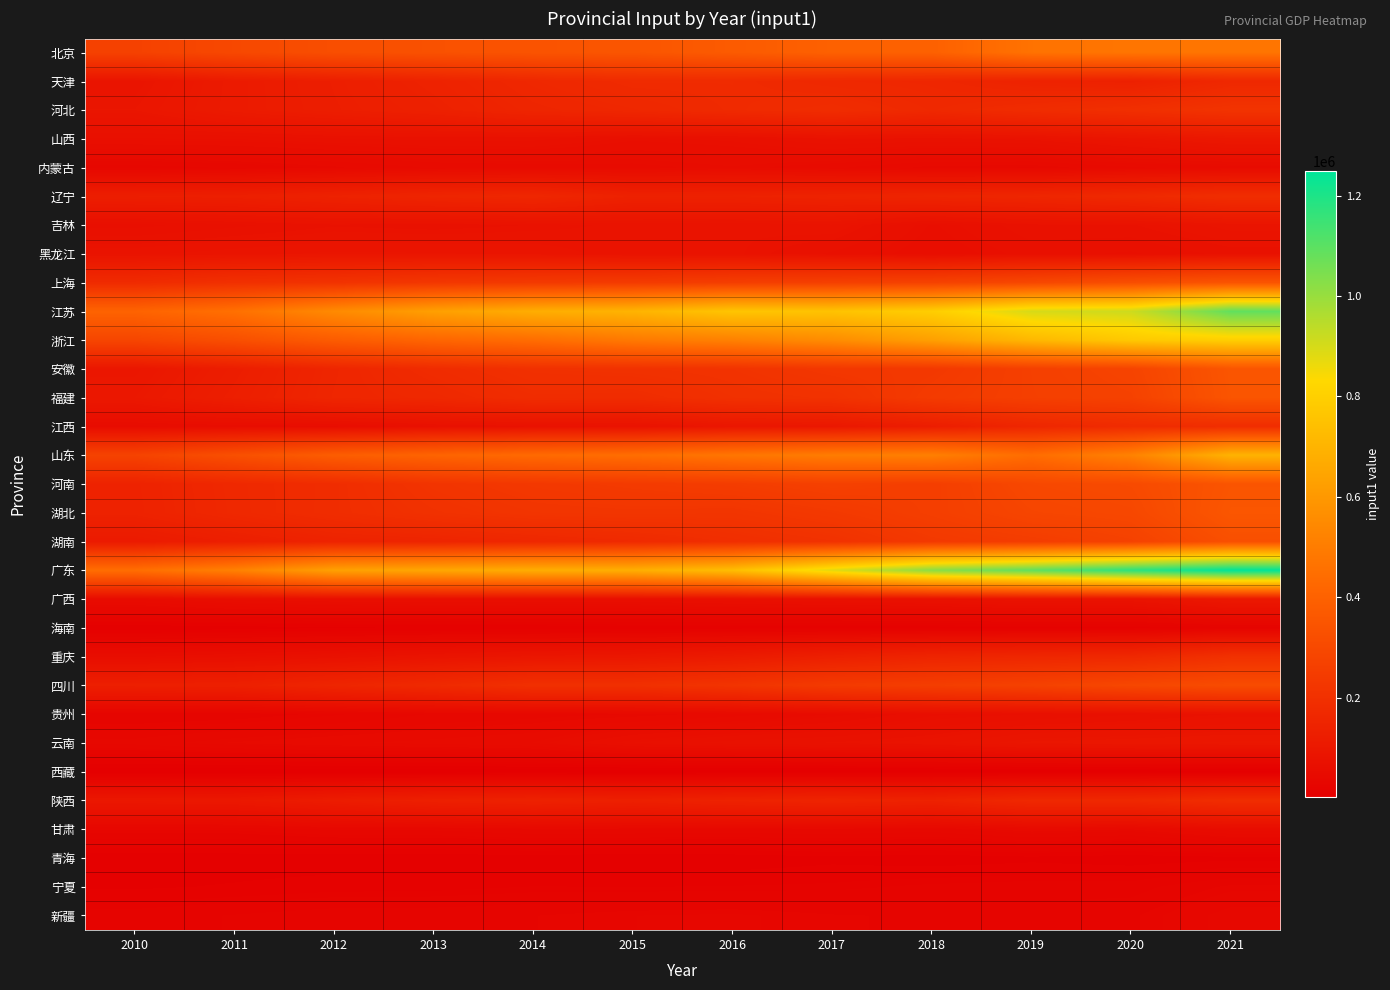

At which category does the chart reach its minimum across all series?

2010